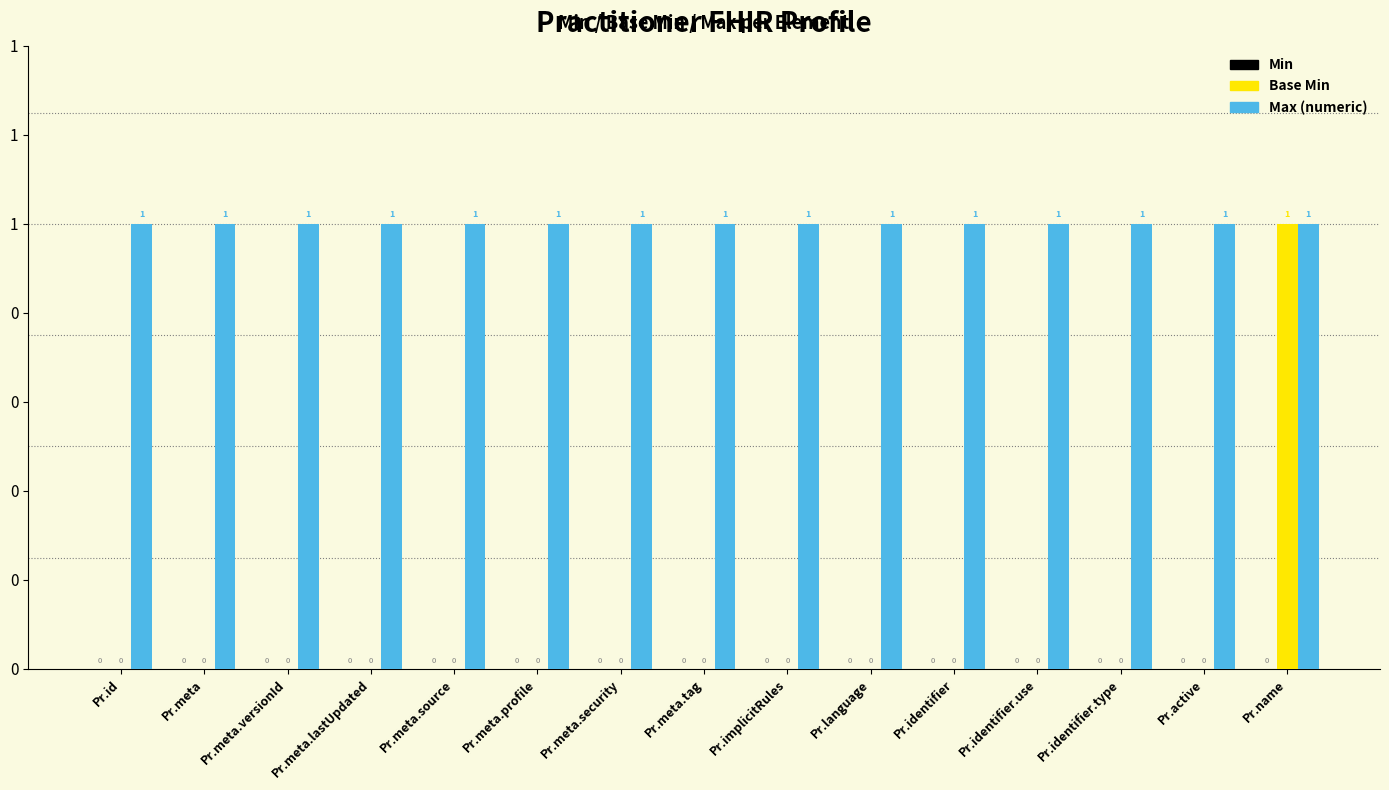

Rank the categories by Max (numeric) value from highest to lowest.

Pr.id, Pr.meta, Pr.meta.versionId, Pr.meta.lastUpdated, Pr.meta.source, Pr.meta.profile, Pr.meta.security, Pr.meta.tag, Pr.implicitRules, Pr.language, Pr.identifier, Pr.identifier.use, Pr.identifier.type, Pr.active, Pr.name